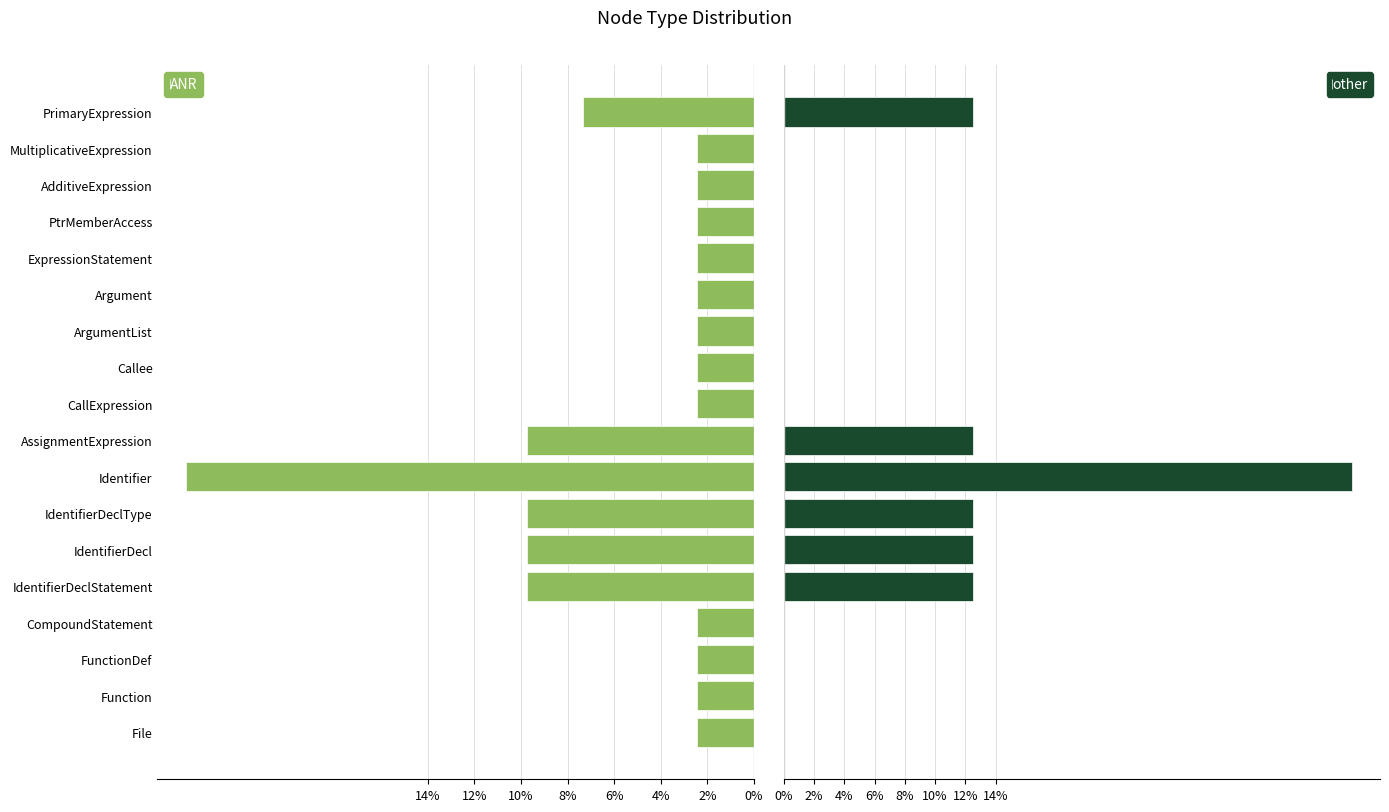

What is the sum of all other values?

100.0